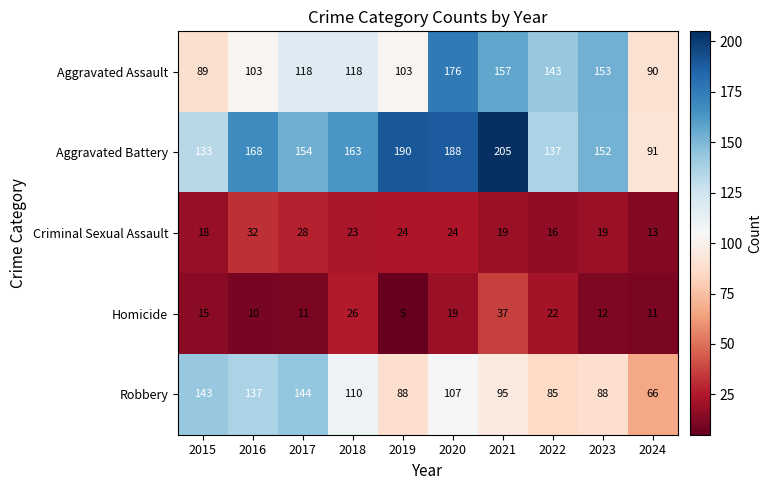

Which series has the largest range (max minus min)?

Aggravated Battery